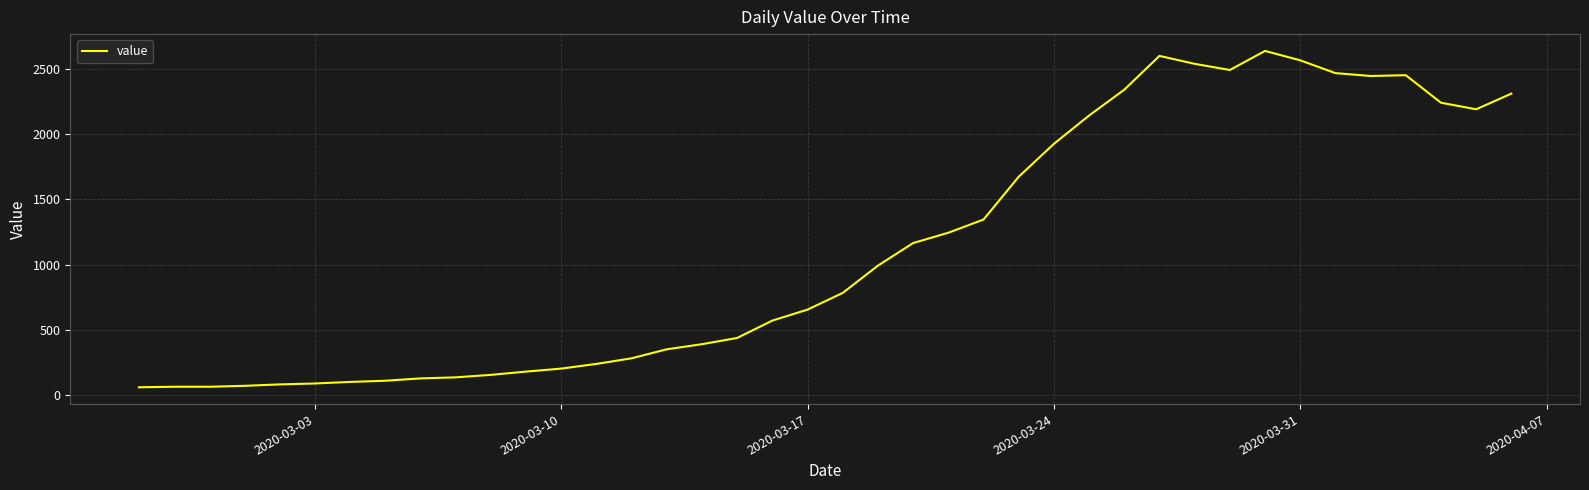

Does the chart have visible grid lines?

Yes